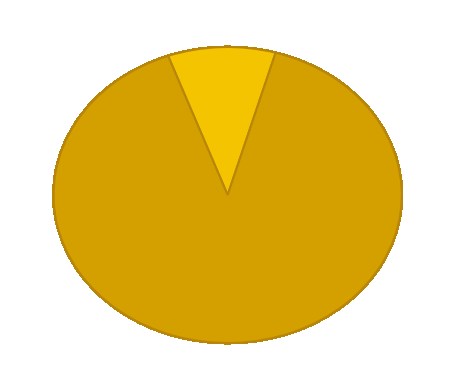

What is the ratio of the value at 9 to the value at 7?

1.3